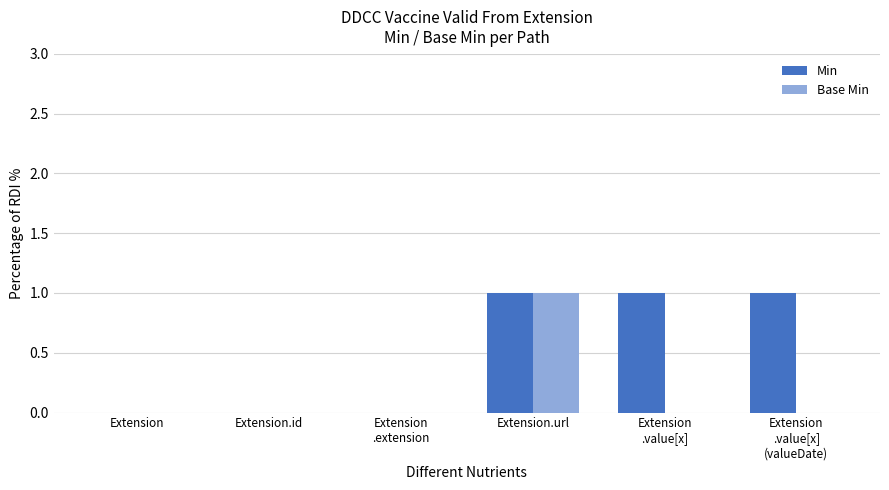

What are all the series names shown in the legend?

Min, Base Min